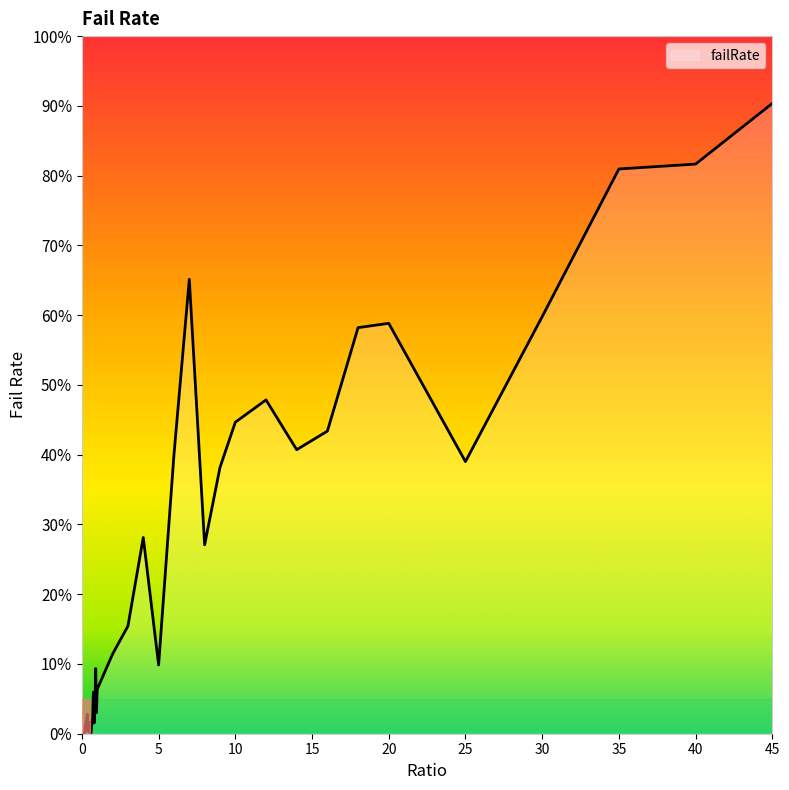

What is the difference between the maximum and minimum values?

90.4